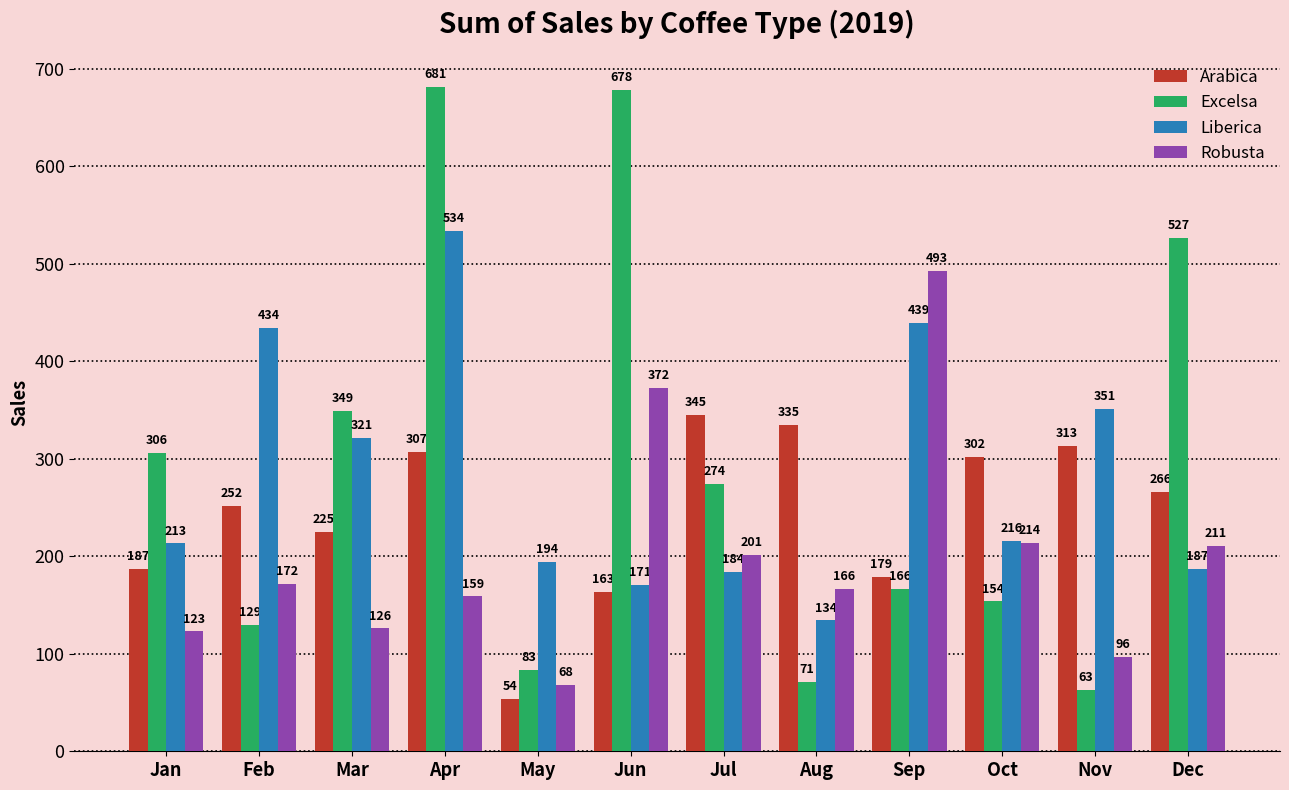

Is it true that Robusta equals 265.7 at Aug?

False